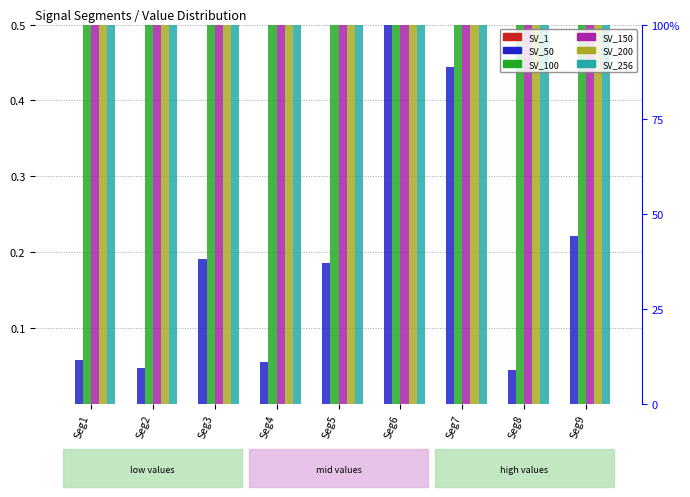

Is the value of Signal_Value_50 at Seg2 greater than the value of Signal_Value_200 at Seg9?

No